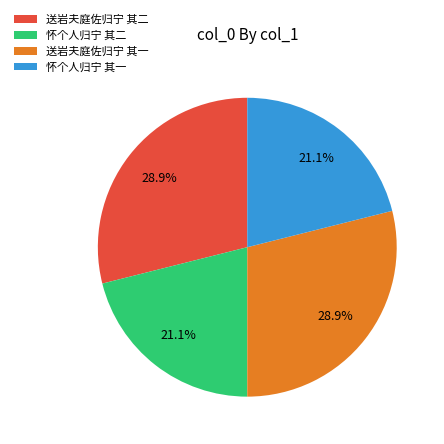

What percentage is the 怀个人归宁 其一 slice, to the nearest percent?

21%